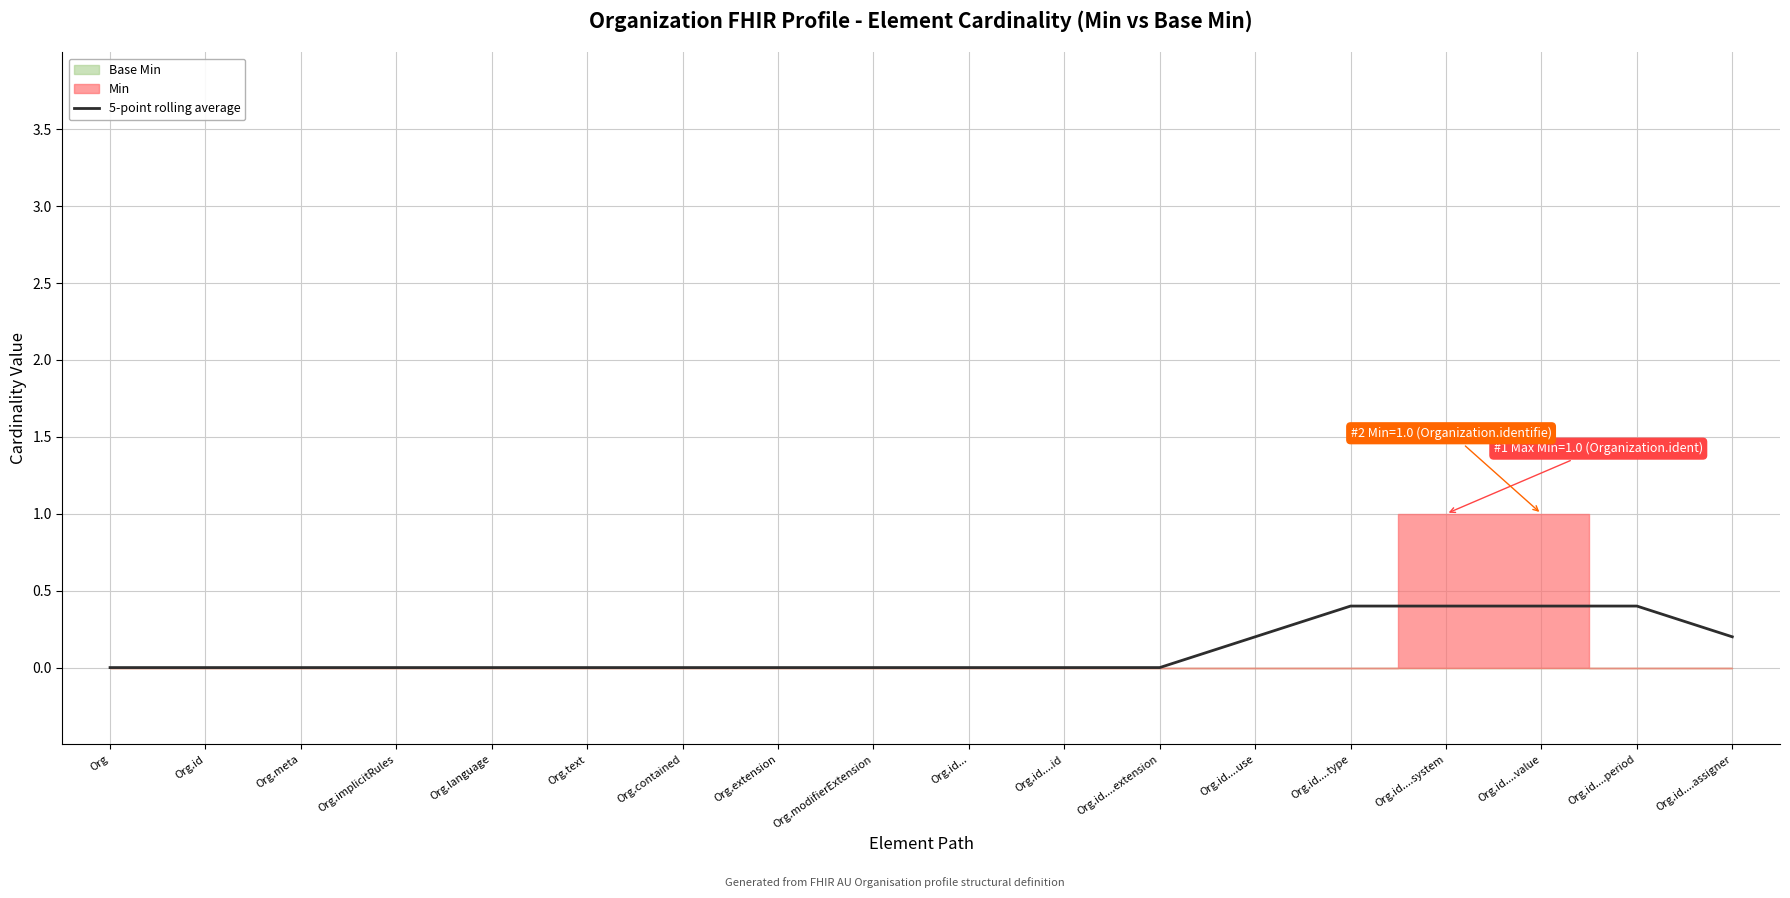

Is it true that 5-point rolling average equals 0.1 at Org.id....system?

False